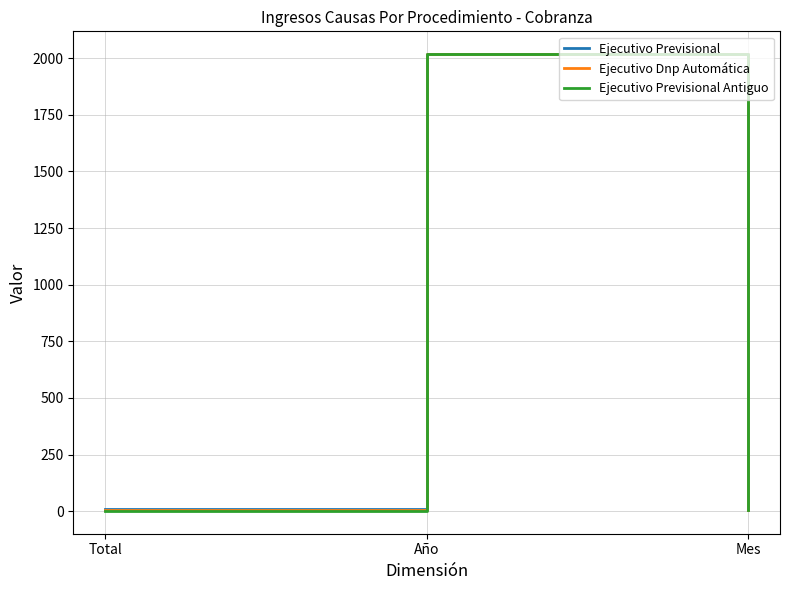

What is the total value across all series at Año?

6054